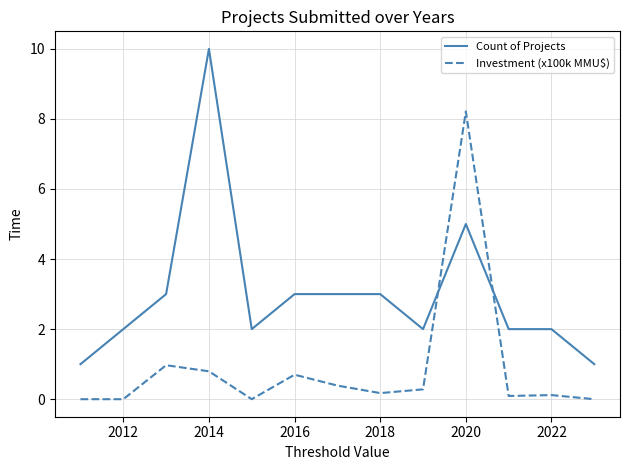

In Investment (x100k MMU$), how many points are higher than both neighbors (excluding endpoints)?

4